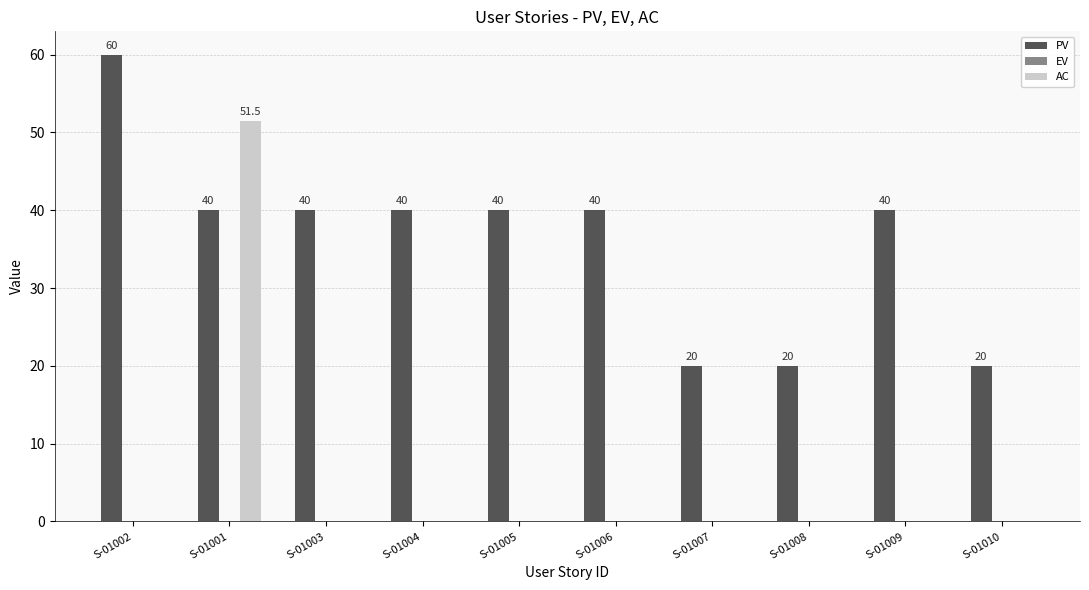

Is it true that PV equals 20.0 at S-01007?

True